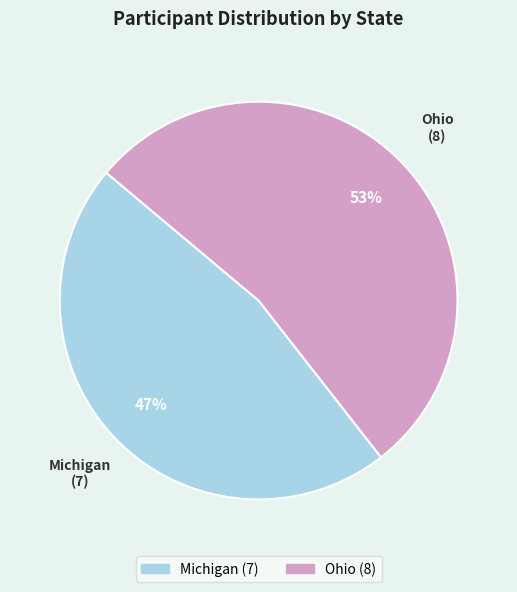

Is there any slice that represents more than half of the pie?

Yes